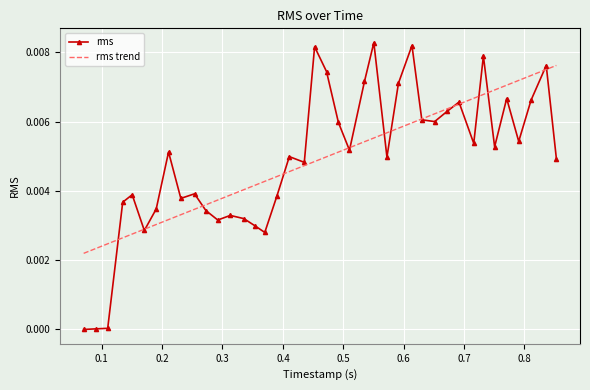

What are all the series names shown in the legend?

rms, rms trend